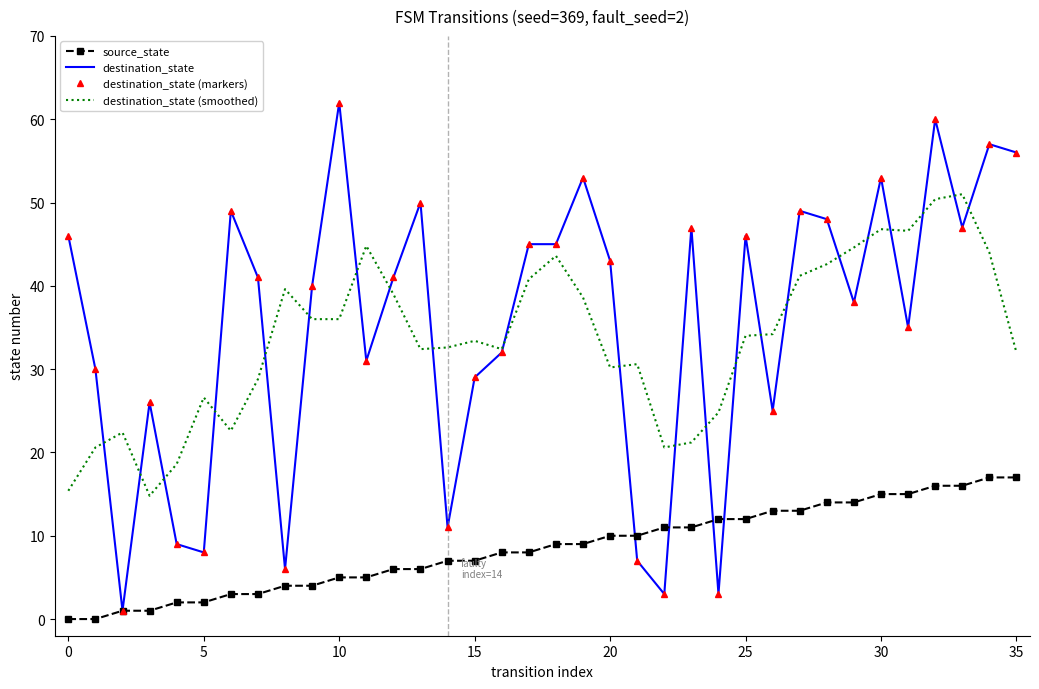

What is the label of the 12th point from the right?

24